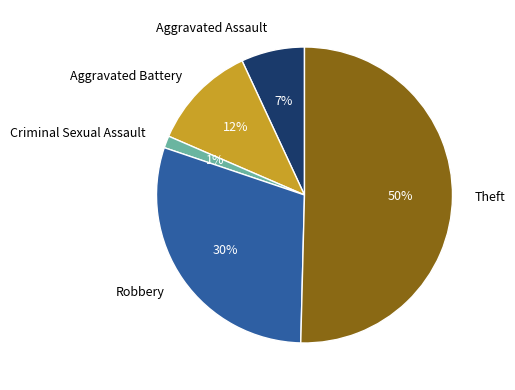

Rank the categories by value from lowest to highest.

Criminal Sexual Assault, Aggravated Assault, Aggravated Battery, Robbery, Theft